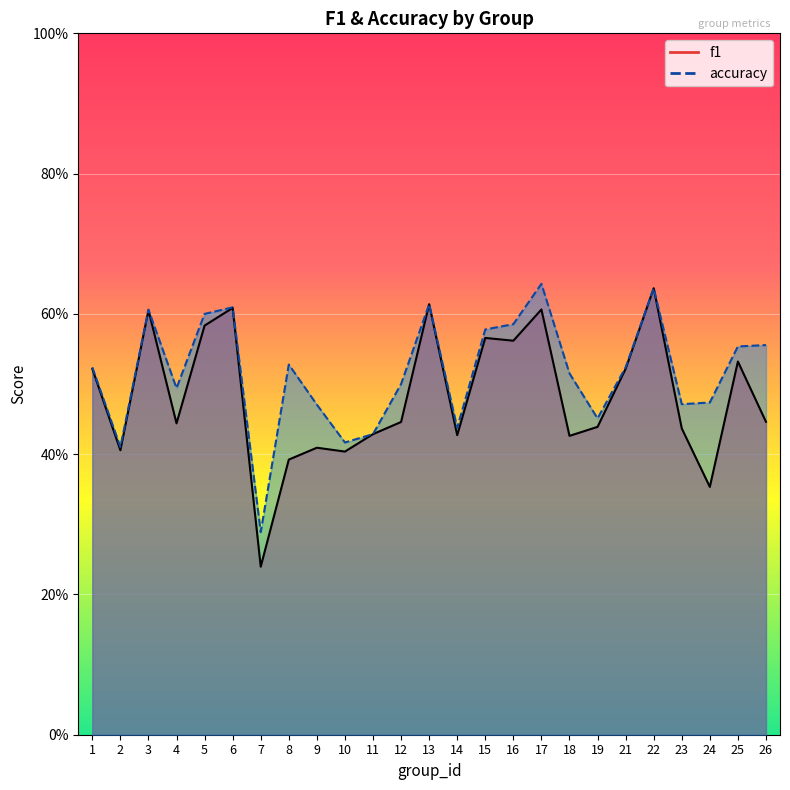

At how many categories does at least one series exceed 0?

25